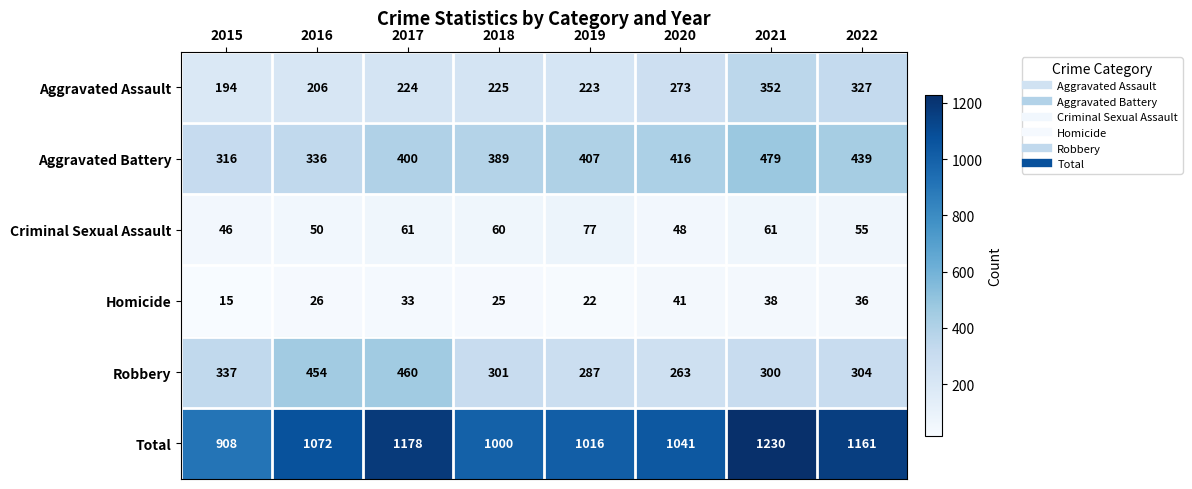

Is it true that Homicide equals 22 at 2019?

True